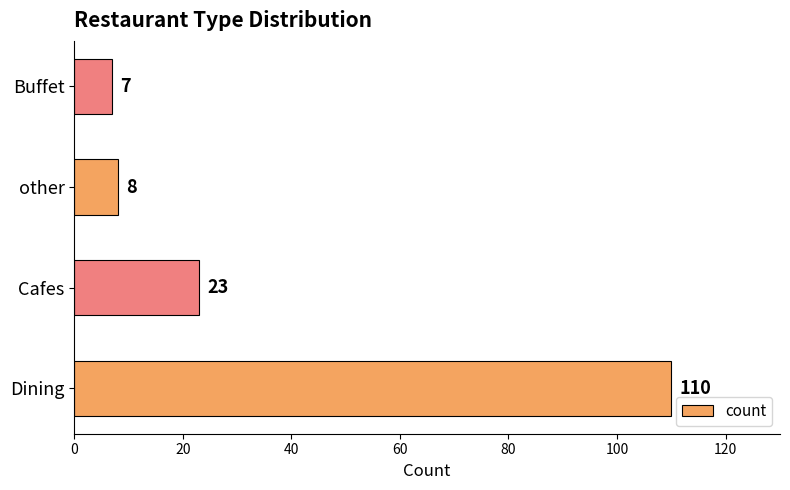

Are the bars grouped side by side (vs. stacked)?

No